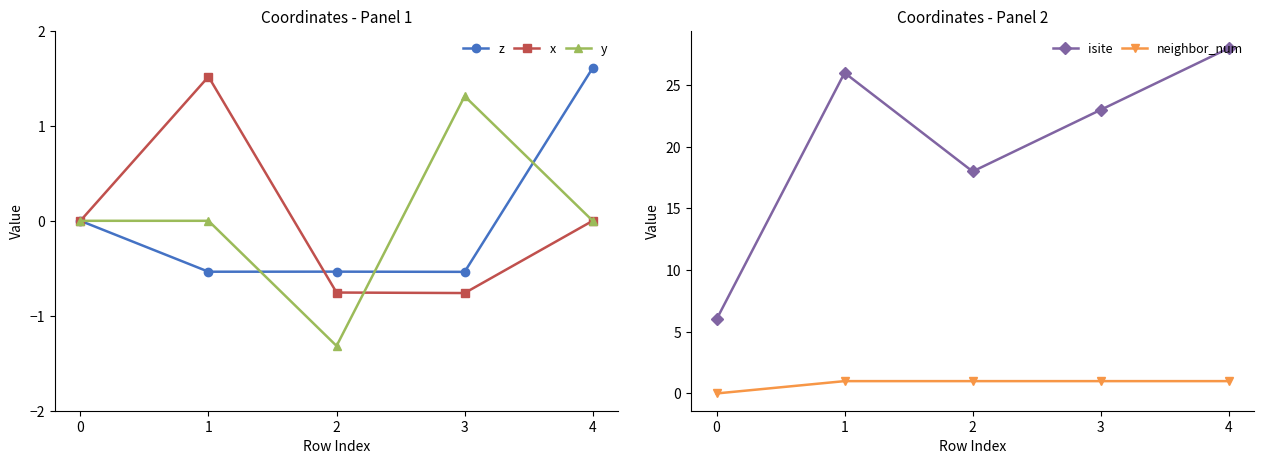

What value does the z series have at 2?

-0.5